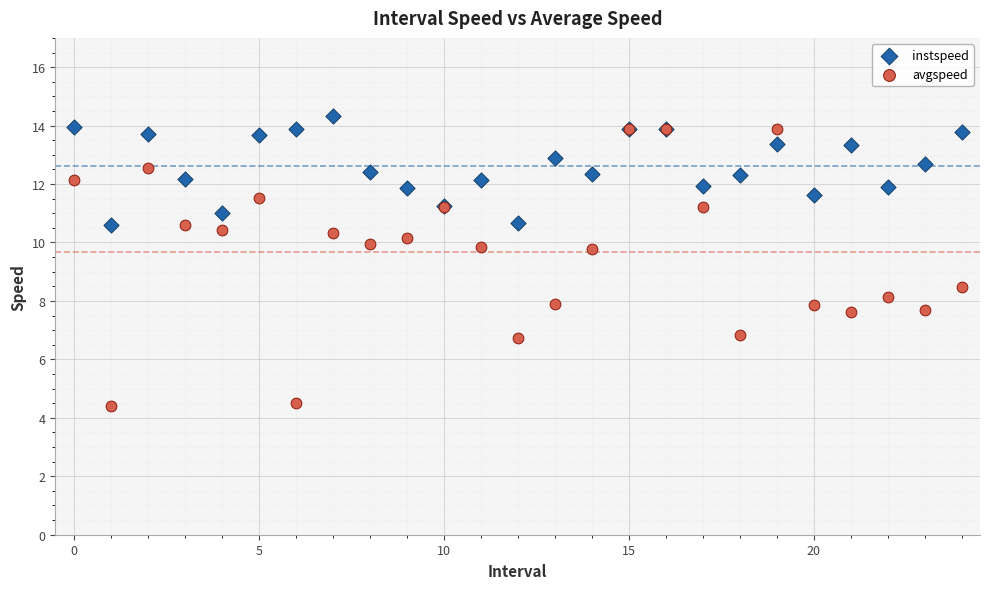

Across all series, what Y value is closest to 9?

8.5